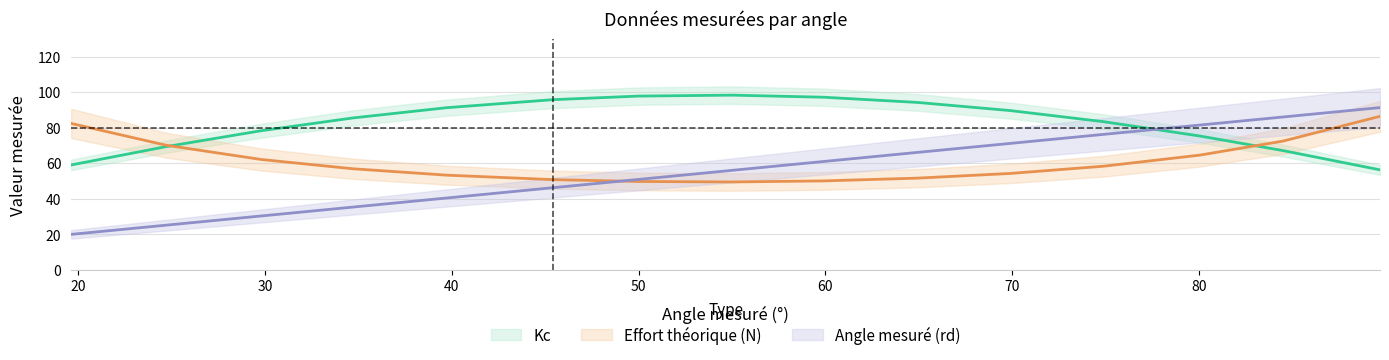

How many lines are shown in the chart?

3